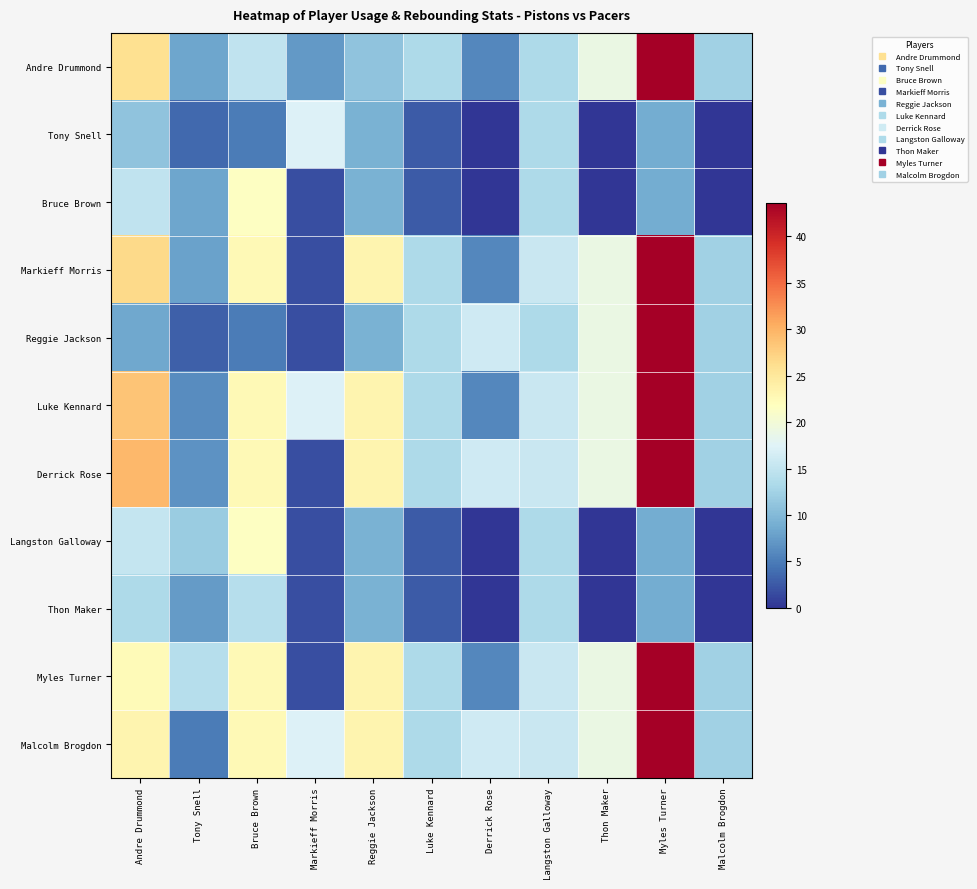

Which label corresponds to the largest value in the chart?

Myles Turner